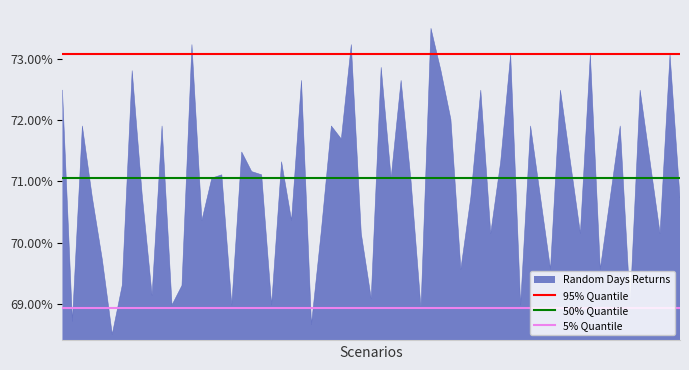

What is the highest value of the Random Days Returns series?

73.5